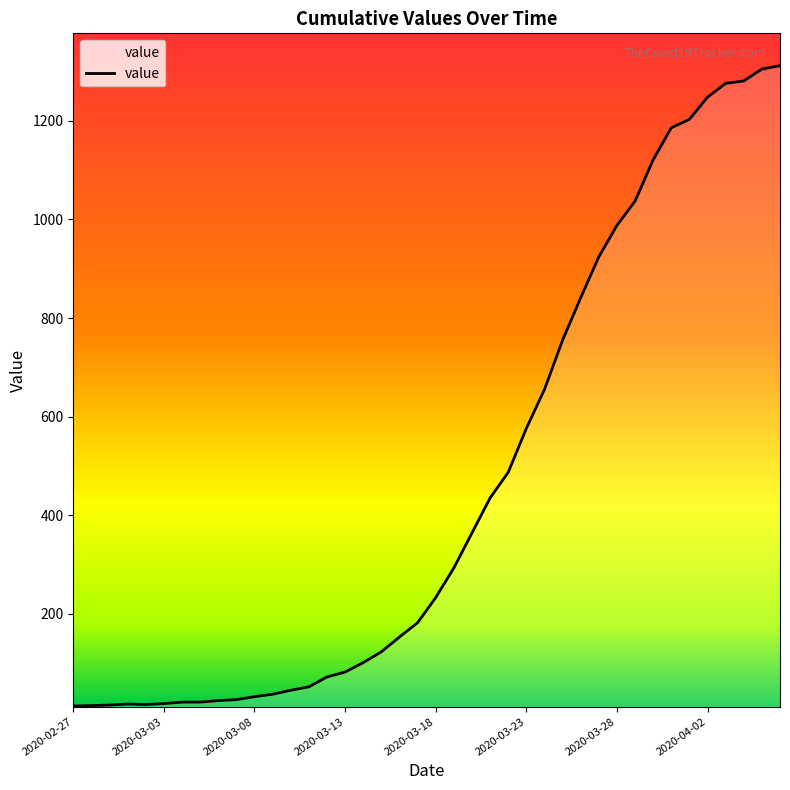

What is the greatest value displayed?

1312